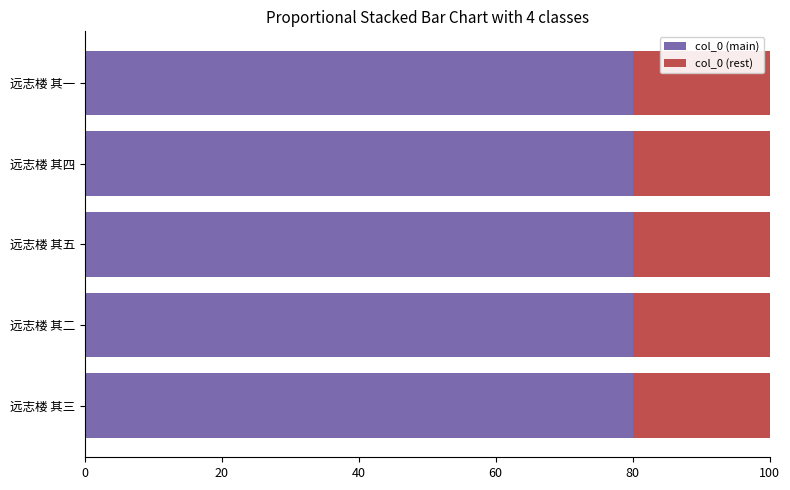

What is the total value across all series at 远志楼 其三?

100.0